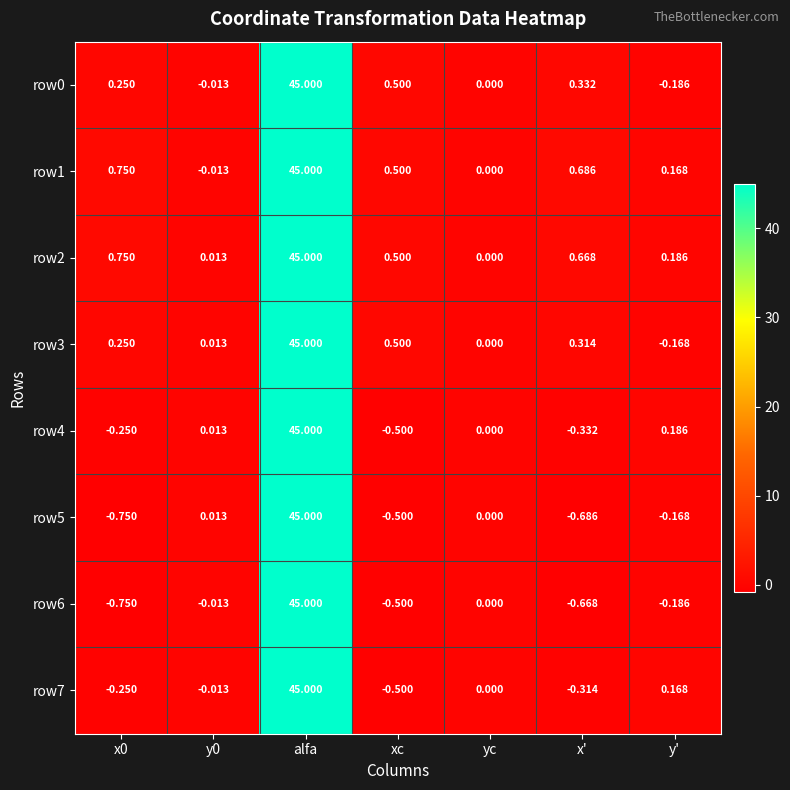

At which label is row7 closest to 22?

y'